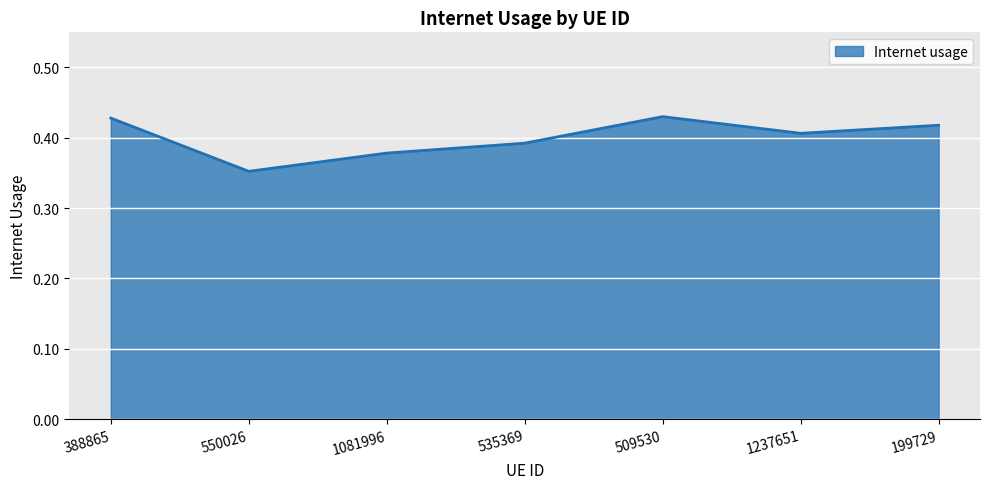

True or false: the data has more than 2 interior local peaks.

False